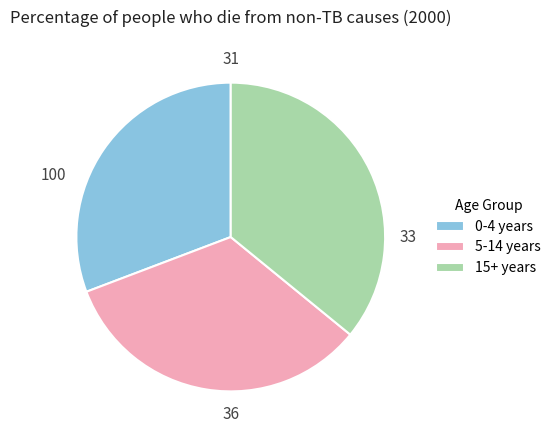

Which slice is the largest?

15+ years